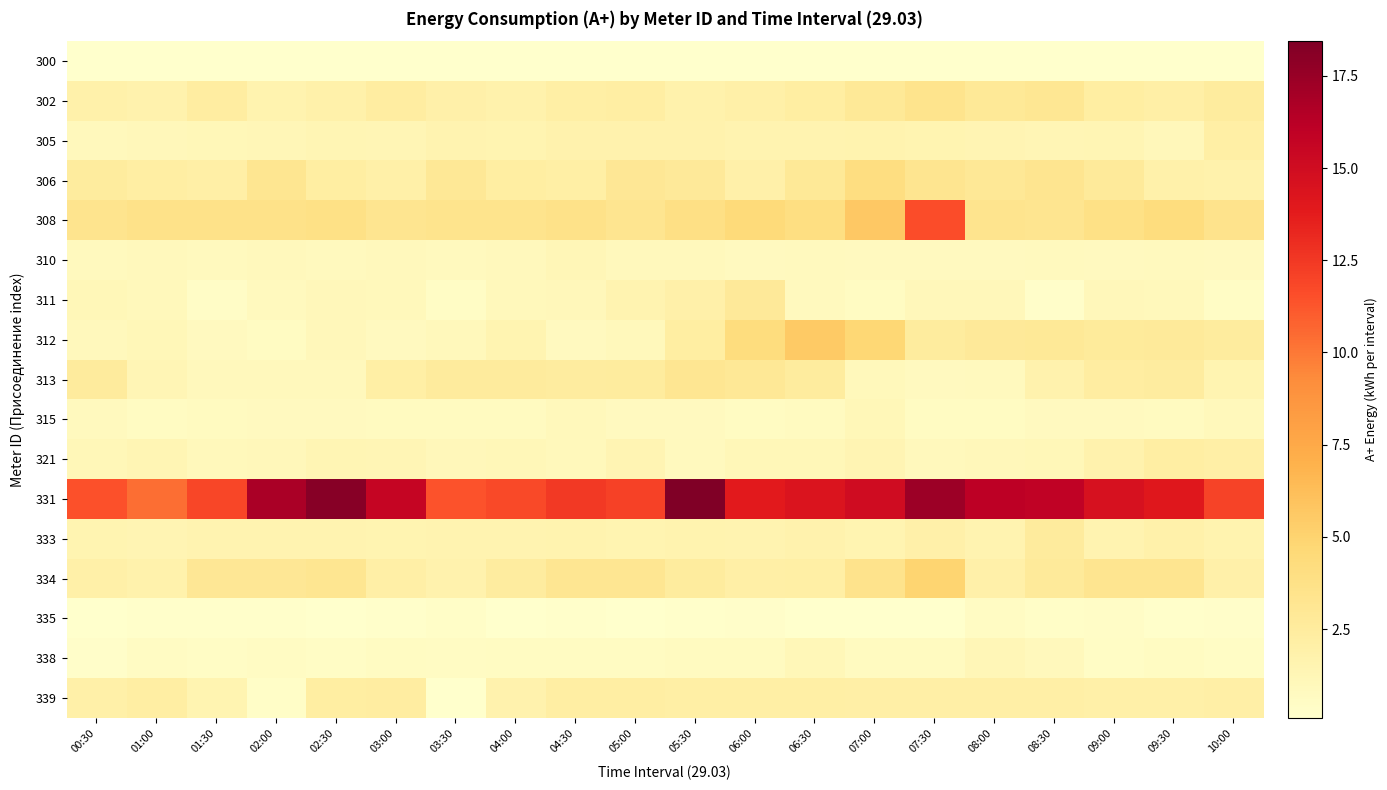

Reading left to right, extract all data points from this chart.

300: 00:30=0.1	01:00=0.1	01:30=0.1	02:00=0.1	02:30=0.1	03:00=0.1	03:30=0.1	04:00=0.1	04:30=0.1	05:00=0.1	05:30=0.1	06:00=0.1	06:30=0.1	07:00=0.1	07:30=0.1	08:00=0.1	08:30=0.1	09:00=0.1	09:30=0.1	10:00=0.1
302: 00:30=1.9	01:00=1.7	01:30=2.3	02:00=1.7	02:30=1.9	03:00=2.4	03:30=1.9	04:00=1.8	04:30=2.1	05:00=2.2	05:30=1.8	06:00=2.0	06:30=2.2	07:00=2.9	07:30=3.4	08:00=2.9	08:30=3.1	09:00=2.3	09:30=2.1	10:00=2.5
305: 00:30=0.9	01:00=1.1	01:30=1.1	02:00=1.2	02:30=1.4	03:00=1.3	03:30=1.5	04:00=1.5	04:30=1.7	05:00=1.7	05:30=1.7	06:00=1.6	06:30=1.6	07:00=1.6	07:30=1.5	08:00=1.4	08:30=1.2	09:00=1.3	09:30=1.1	10:00=2.1
306: 00:30=2.5	01:00=2.2	01:30=2.0	02:00=3.2	02:30=2.3	03:00=2.0	03:30=2.9	04:00=2.3	04:30=2.1	05:00=3.0	05:30=2.8	06:00=1.9	06:30=2.9	07:00=4.1	07:30=3.3	08:00=2.9	08:30=3.3	09:00=2.7	09:30=1.8	10:00=1.8
308: 00:30=3.4	01:00=3.6	01:30=3.7	02:00=3.6	02:30=3.8	03:00=3.3	03:30=3.4	04:00=3.4	04:30=3.7	05:00=3.3	05:30=3.8	06:00=4.5	06:30=4.0	07:00=5.7	07:30=11.6	08:00=3.4	08:30=3.3	09:00=3.8	09:30=4.2	10:00=3.5
310: 00:30=0.9	01:00=0.9	01:30=0.9	02:00=0.9	02:30=0.9	03:00=0.9	03:30=0.9	04:00=0.9	04:30=1.2	05:00=0.9	05:30=0.9	06:00=0.8	06:30=0.8	07:00=0.8	07:30=0.8	08:00=0.8	08:30=0.8	09:00=0.8	09:30=0.8	10:00=0.8
311: 00:30=1.1	01:00=1.0	01:30=0.4	02:00=0.9	02:30=1.1	03:00=1.0	03:30=0.5	04:00=1.0	04:30=1.0	05:00=1.6	05:30=1.9	06:00=2.7	06:30=0.8	07:00=0.6	07:30=1.1	08:00=1.1	08:30=0.2	09:00=1.0	09:30=1.0	10:00=0.5
312: 00:30=0.9	01:00=1.1	01:30=0.8	02:00=0.6	02:30=1.0	03:00=0.8	03:30=1.0	04:00=1.5	04:30=0.8	05:00=1.0	05:30=2.3	06:00=4.2	06:30=5.6	07:00=4.7	07:30=2.5	08:00=2.8	08:30=2.8	09:00=2.7	09:30=2.7	10:00=2.5
313: 00:30=2.6	01:00=1.3	01:30=0.9	02:00=0.9	02:30=0.9	03:00=2.1	03:30=2.6	04:00=2.6	04:30=2.4	05:00=2.5	05:30=3.1	06:00=3.0	06:30=2.5	07:00=1.0	07:30=0.8	08:00=0.8	08:30=1.7	09:00=2.4	09:30=2.4	10:00=1.5
315: 00:30=0.8	01:00=0.7	01:30=0.7	02:00=0.8	02:30=0.8	03:00=0.7	03:30=0.7	04:00=0.7	04:30=1.0	05:00=0.8	05:30=0.8	06:00=0.6	06:30=0.7	07:00=1.1	07:30=0.6	08:00=0.6	08:30=0.8	09:00=0.8	09:30=0.7	10:00=1.0
321: 00:30=1.1	01:00=1.4	01:30=1.0	02:00=1.1	02:30=1.4	03:00=1.3	03:30=1.0	04:00=1.1	04:30=1.0	05:00=1.4	05:30=0.8	06:00=1.1	06:30=1.1	07:00=1.4	07:30=0.9	08:00=1.0	08:30=1.2	09:00=1.7	09:30=2.2	10:00=2.1
331: 00:30=11.4	01:00=10.4	01:30=11.9	02:00=16.8	02:30=18.1	03:00=15.6	03:30=11.4	04:00=11.7	04:30=12.4	05:00=12.1	05:30=18.4	06:00=13.9	06:30=14.3	07:00=15.0	07:30=17.4	08:00=16.1	08:30=15.9	09:00=14.6	09:30=14.0	10:00=12.0
333: 00:30=1.5	01:00=1.4	01:30=1.6	02:00=1.6	02:30=1.6	03:00=1.5	03:30=1.6	04:00=1.6	04:30=1.7	05:00=1.5	05:30=1.7	06:00=1.5	06:30=1.7	07:00=1.5	07:30=1.9	08:00=1.6	08:30=2.6	09:00=1.5	09:30=1.9	10:00=1.6
334: 00:30=2.0	01:00=1.8	01:30=3.0	02:00=3.0	02:30=3.2	03:00=2.0	03:30=1.7	04:00=2.4	04:30=3.2	05:00=3.1	05:30=2.5	06:00=2.1	06:30=2.2	07:00=3.5	07:30=5.0	08:00=1.9	08:30=2.7	09:00=3.3	09:30=3.3	10:00=1.9
335: 00:30=0.1	01:00=0.2	01:30=0.2	02:00=0.2	02:30=0.1	03:00=0.2	03:30=0.3	04:00=0.1	04:30=0.2	05:00=0.1	05:30=0.2	06:00=0.2	06:30=0.1	07:00=0.1	07:30=0.1	08:00=0.5	08:30=0.4	09:00=0.4	09:30=0.2	10:00=0.3
338: 00:30=0.3	01:00=0.5	01:30=0.5	02:00=0.5	02:30=0.5	03:00=0.6	03:30=0.5	04:00=0.6	04:30=0.6	05:00=0.6	05:30=0.7	06:00=0.7	06:30=1.1	07:00=0.7	07:30=0.7	08:00=1.2	08:30=0.9	09:00=0.5	09:30=0.6	10:00=0.5
339: 00:30=2.0	01:00=2.2	01:30=1.5	02:00=0.4	02:30=2.3	03:00=2.3	03:30=0.2	04:00=1.7	04:30=2.2	05:00=2.2	05:30=2.1	06:00=2.1	06:30=2.2	07:00=2.1	07:30=2.1	08:00=2.1	08:30=2.1	09:00=2.0	09:30=2.0	10:00=2.0